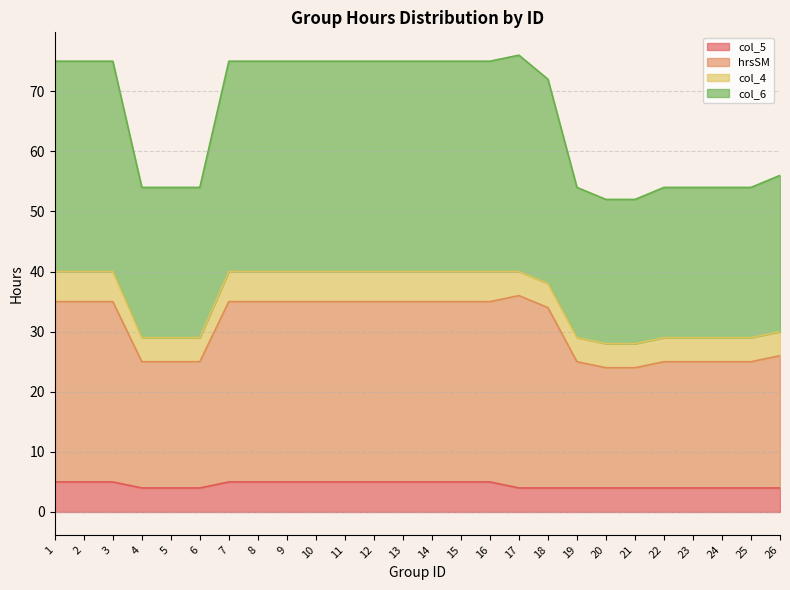

At which label does hrsSM first exceed 35?

17